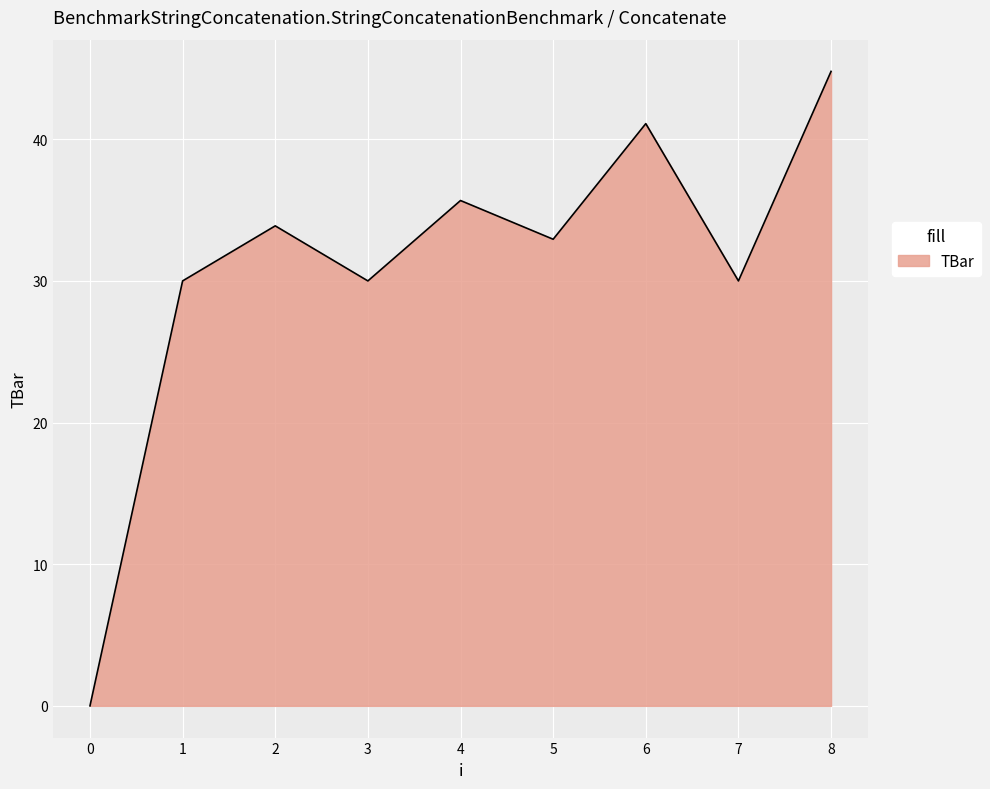

How many interior local valleys (lower than both neighbors) does the data have?

3